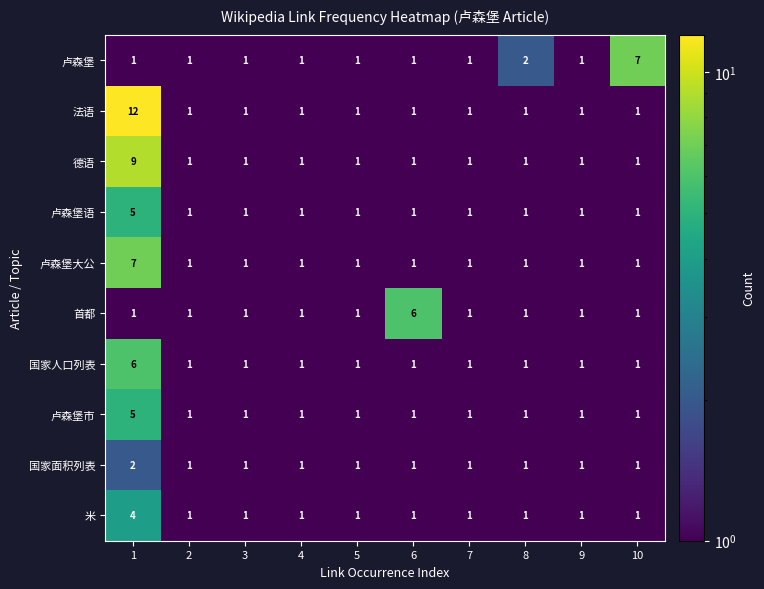

How many 卢森堡 values are between 1 and 2?

9